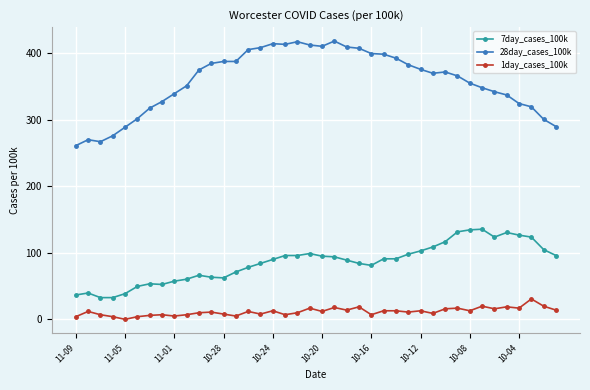

What is the sum of all 1day_cases_100k values?

463.4